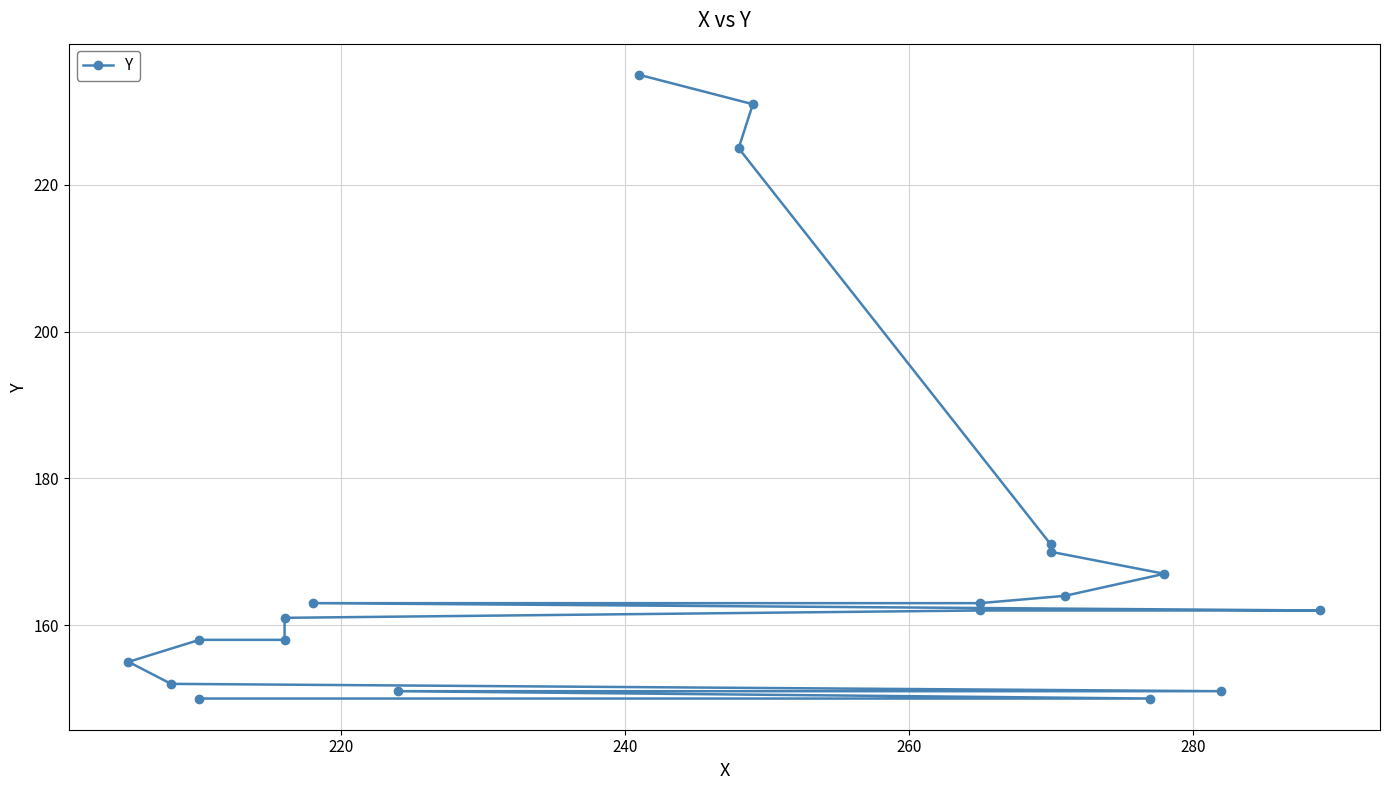

What is the value of the 3rd point from the left?

151